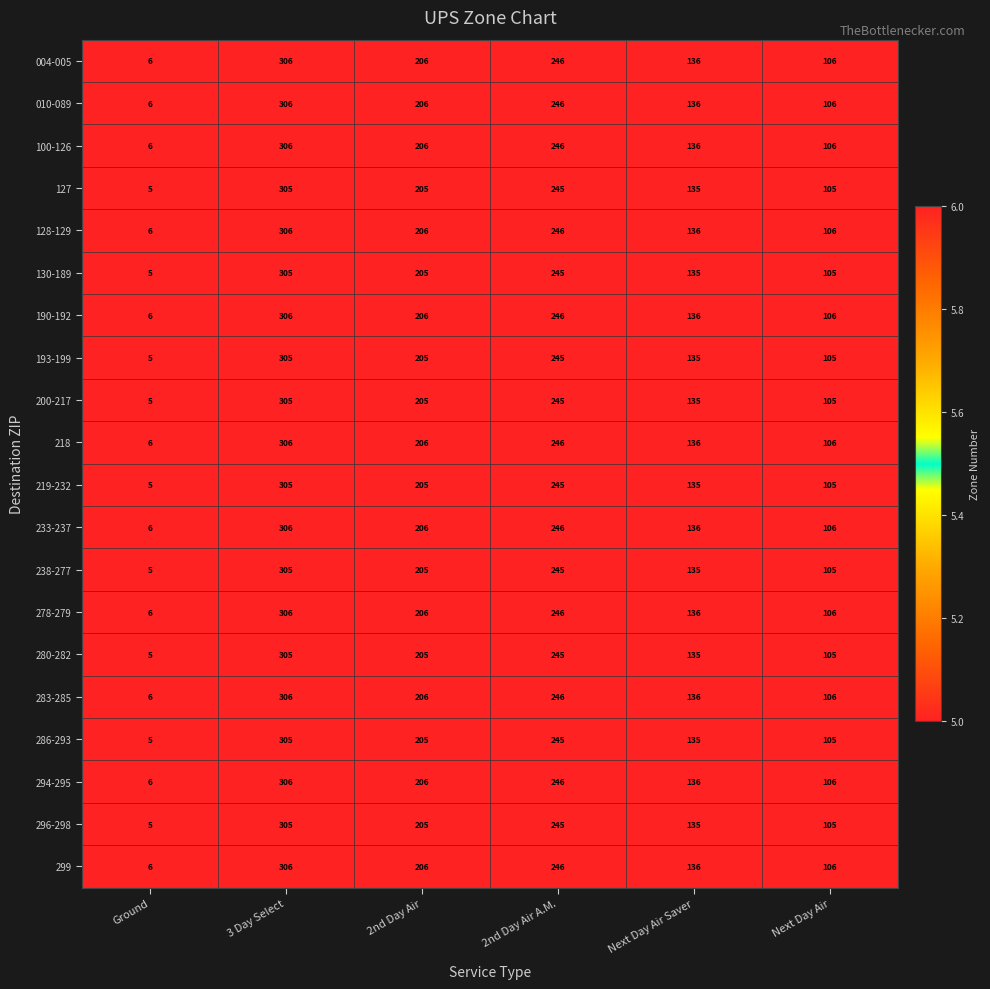

The value of 010-089 at Next Day Air is 106. True or false?

True